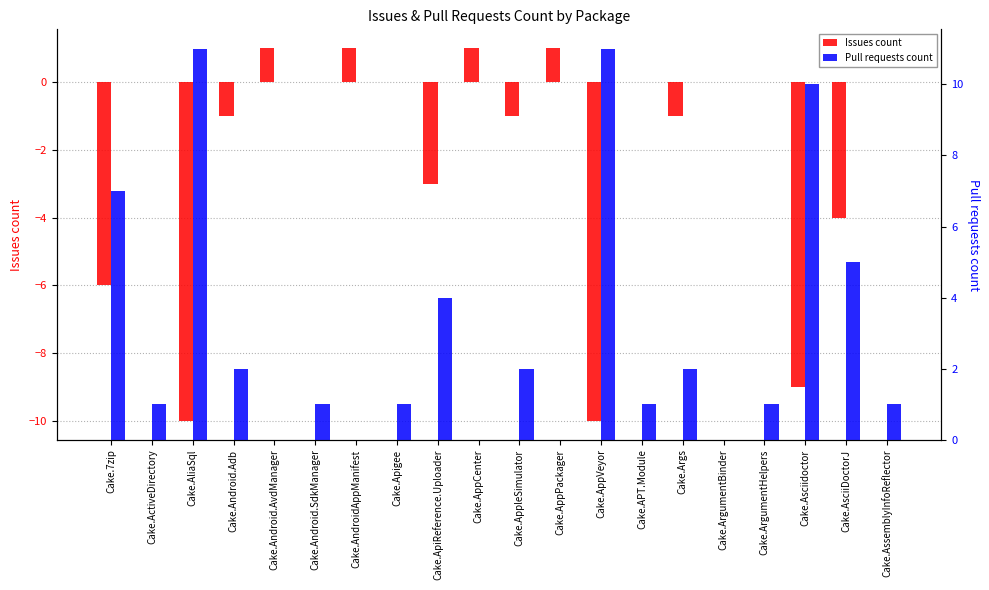

Between Cake.Android.SdkManager and Cake.AppVeyor, which series saw the biggest shift?

Issues count